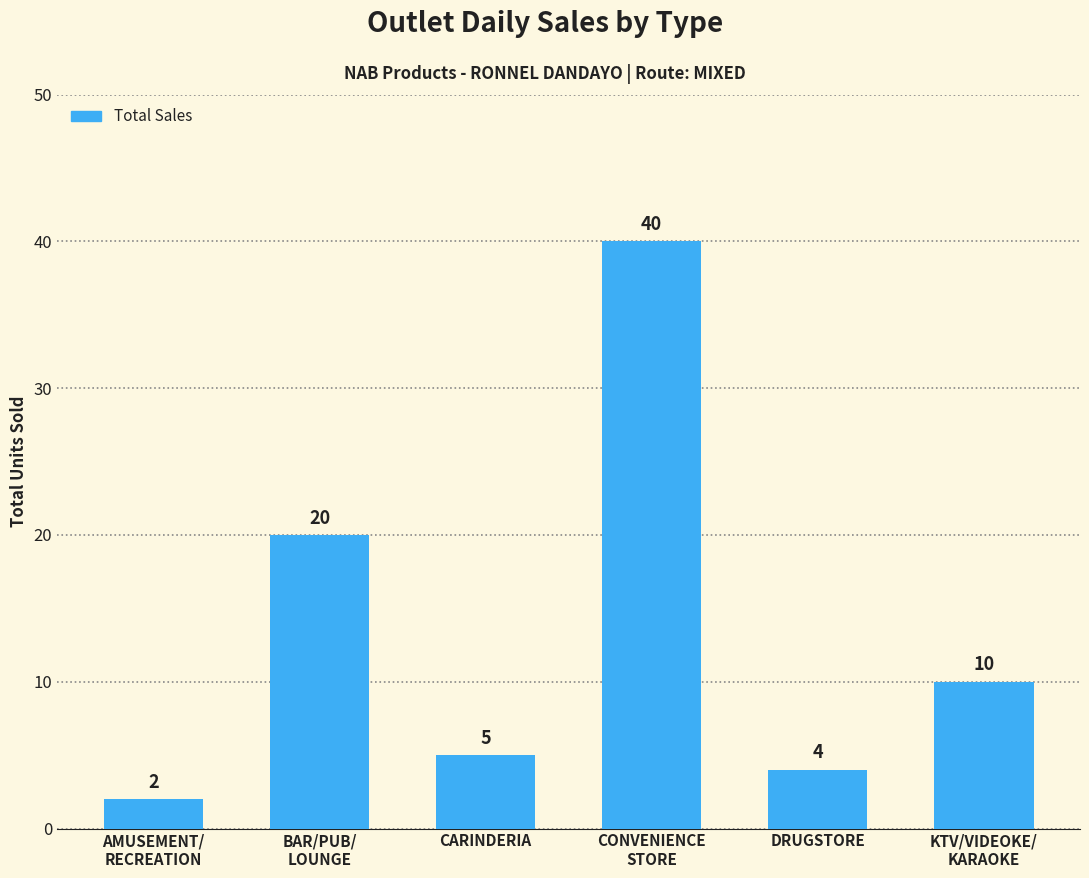

What position from the right is KTV/VIDEOKE/
KARAOKE?

1